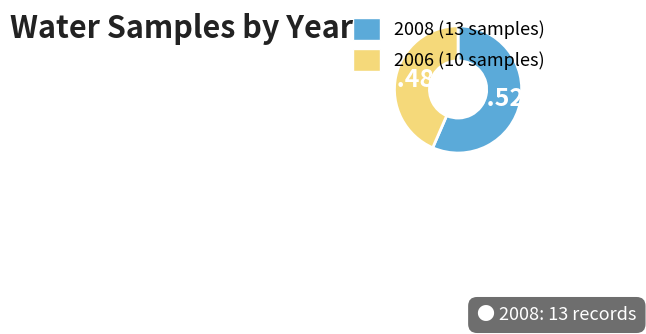

Is it true that 2008 is 52% of the pie?

False